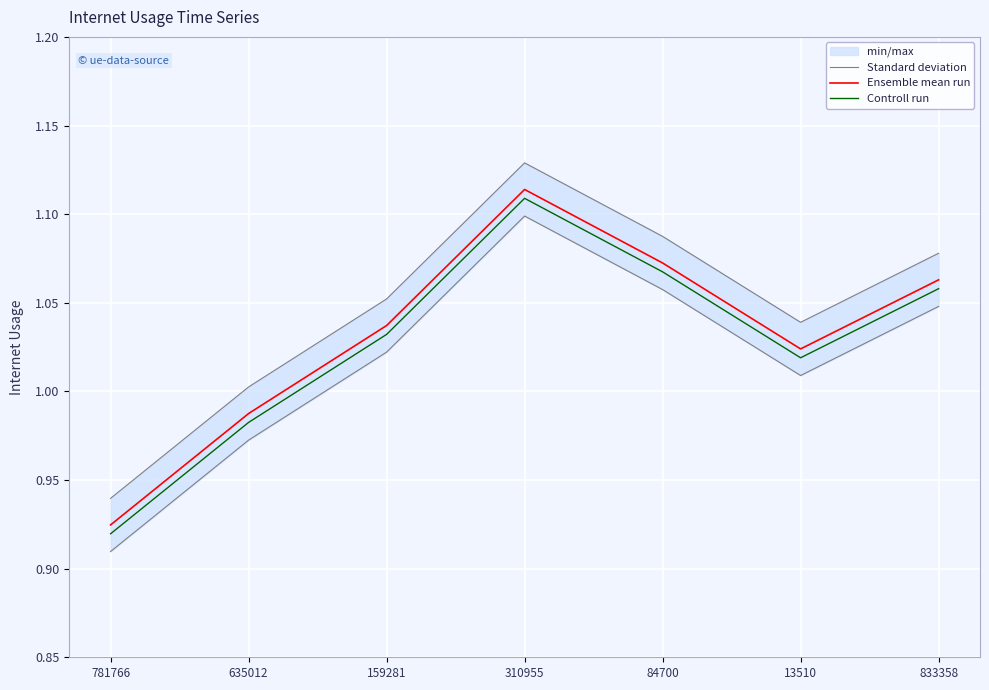

Which series has the largest total across all categories?

Standard deviation